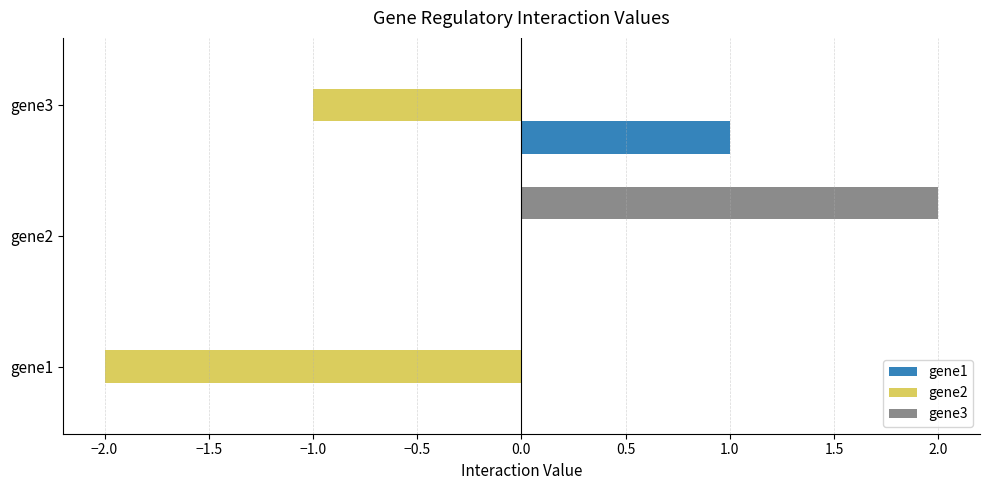

What is the sum of the gene2 values at gene1 and gene3?

-3